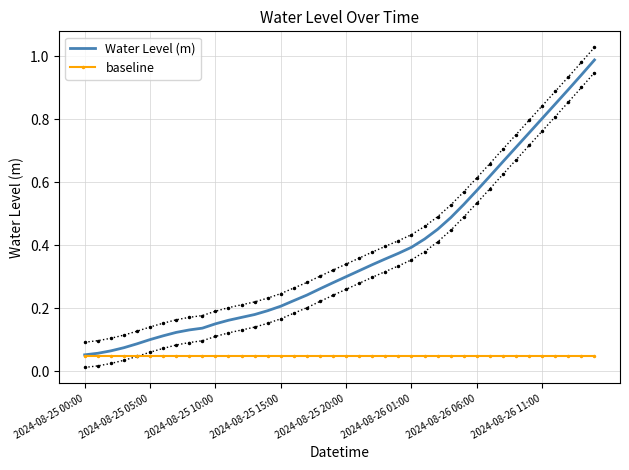

Which has a higher value, 38 or 37?

38